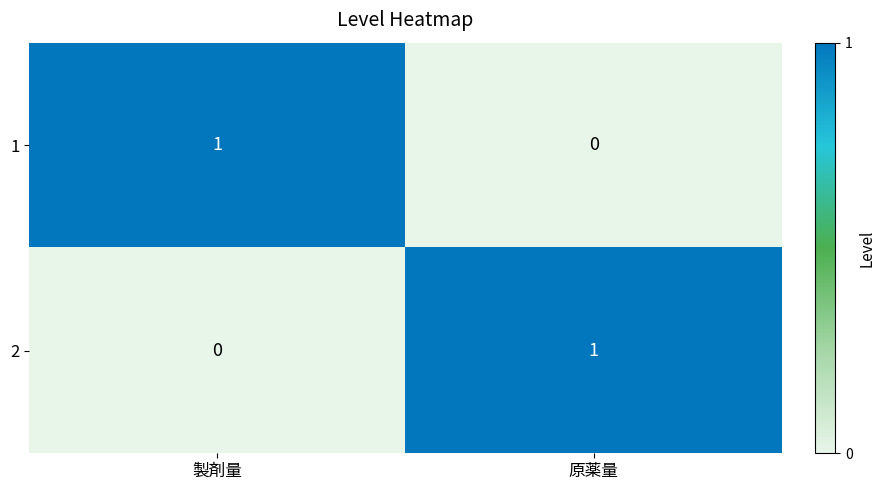

The 2 series shows 1 at 原薬量. True or false?

True